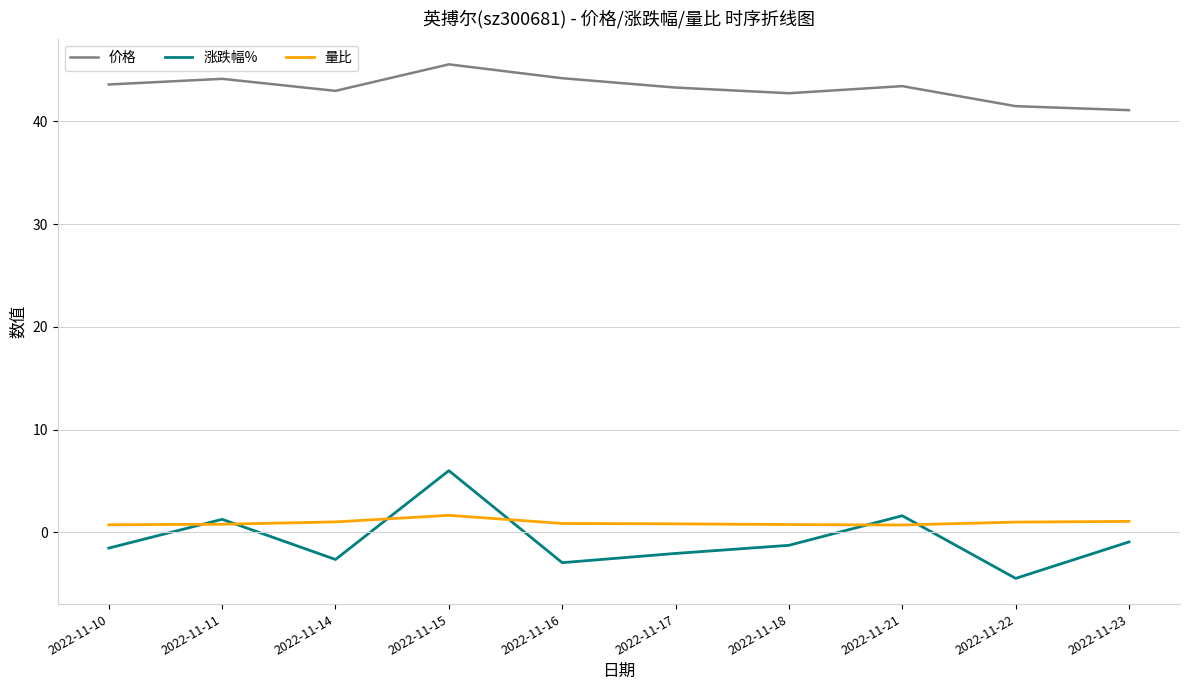

What is the difference between the maximum and minimum values in the 涨跌幅% series?

10.5